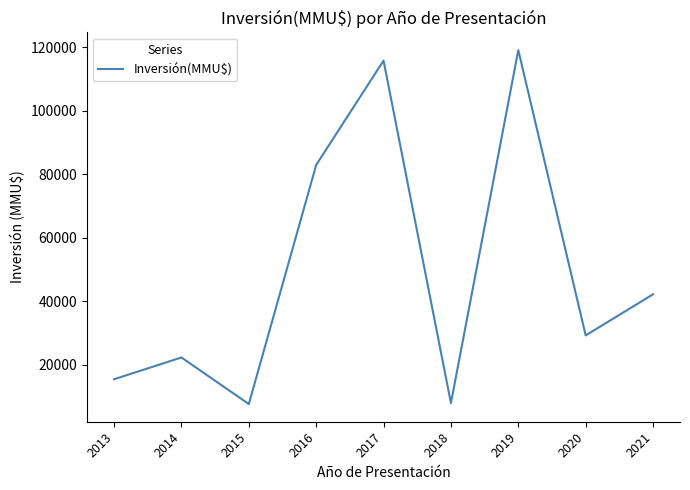

The value at 2019 is 78100. True or false?

False